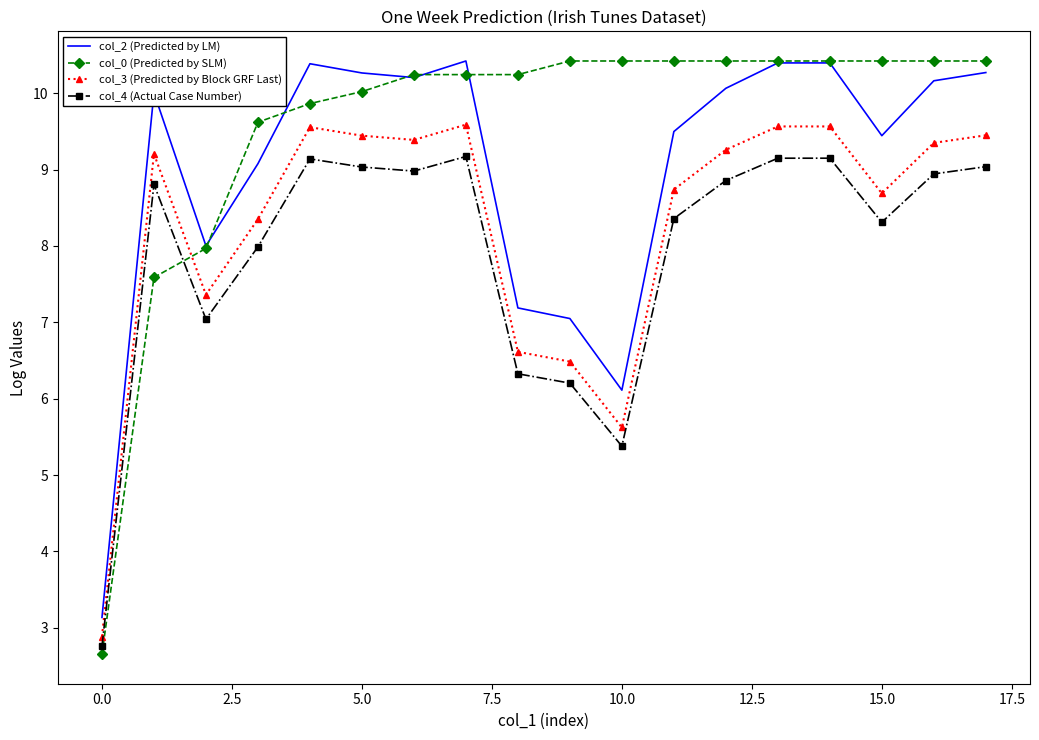

Which series has the largest total across all categories?

col_0 (Predicted by SLM)